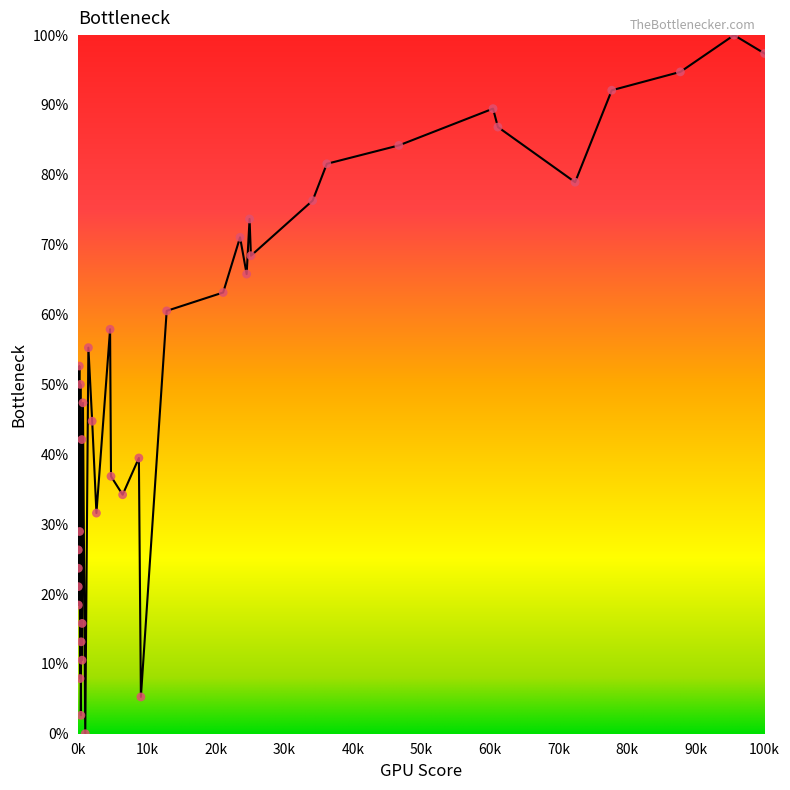

What is the range of Y values (max minus min)?

100.0